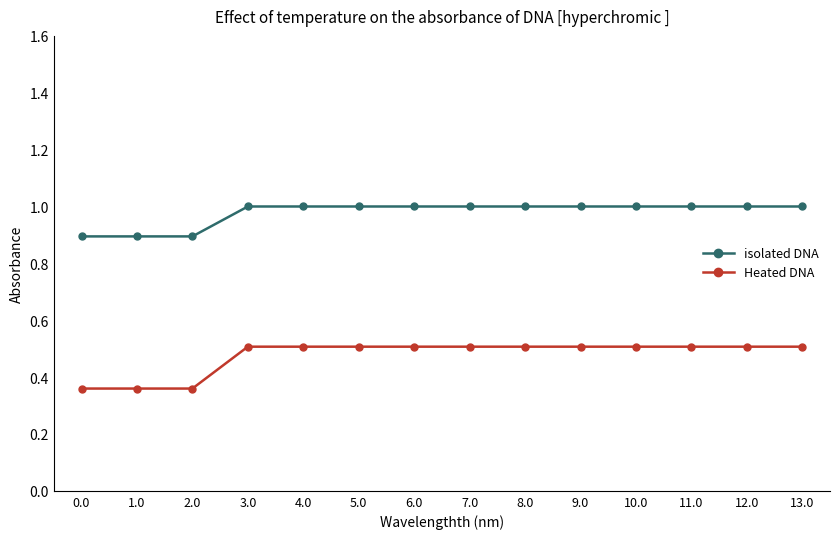

The Heated DNA series shows 0.1 at 11.0. True or false?

False